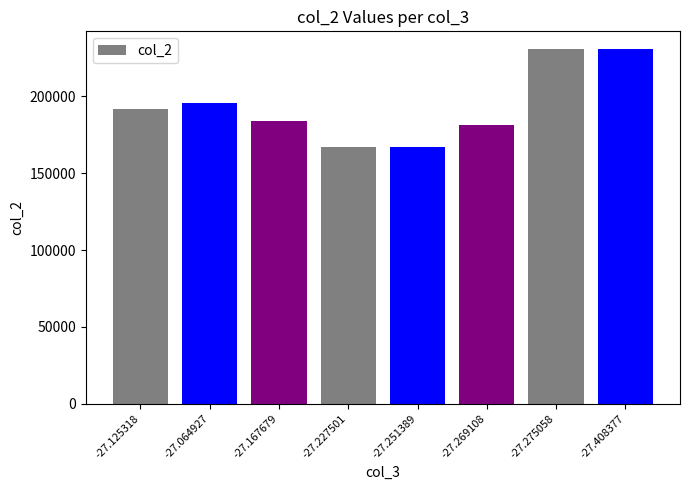

True or false: the data shows 274232 at -27.269108.

False